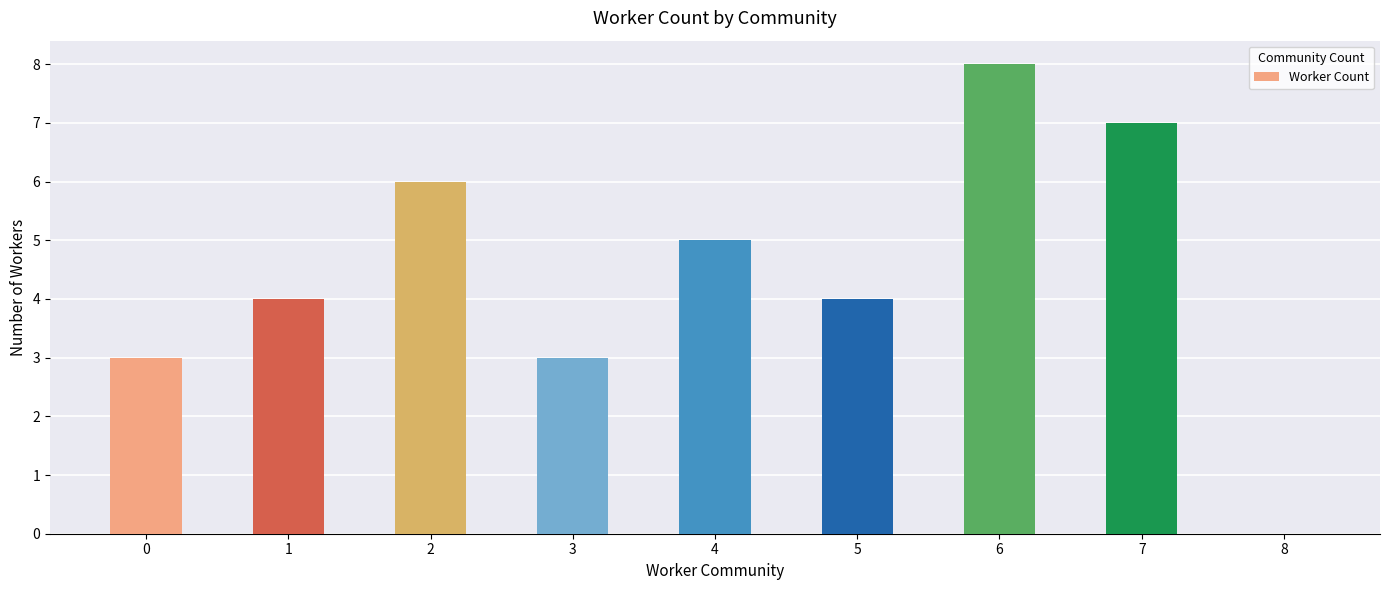

What is the change in value from 0 to 7?

+4